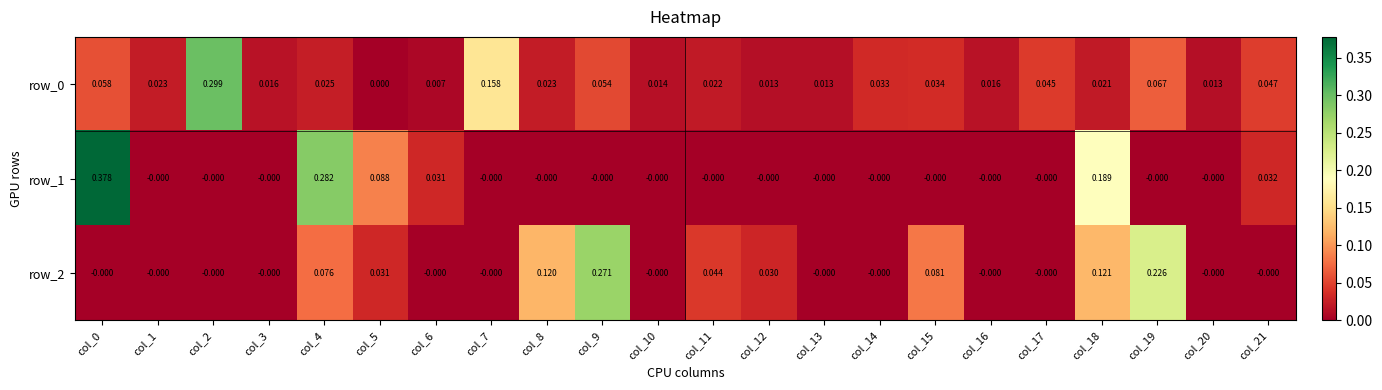

Is the value of row_0 at col_14 greater than the value of row_1 at col_18?

No